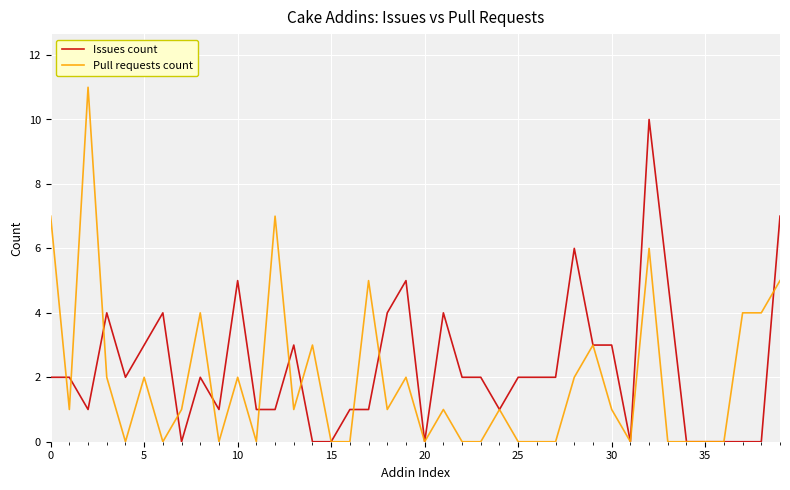

Which series has the largest range (max minus min)?

Pull requests count